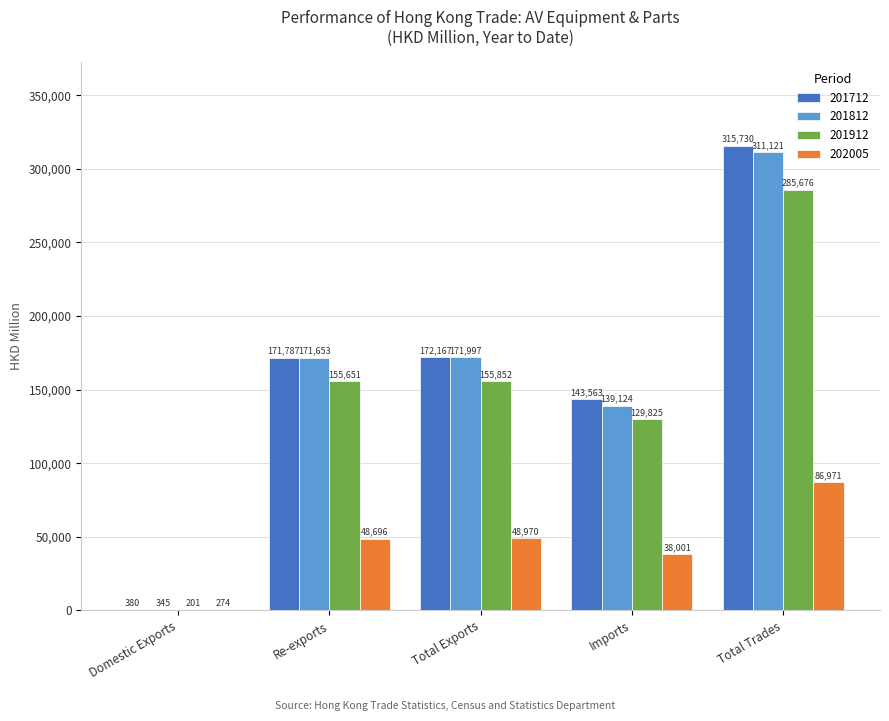

What is the total value across all series at Domestic Exports?

1199.4